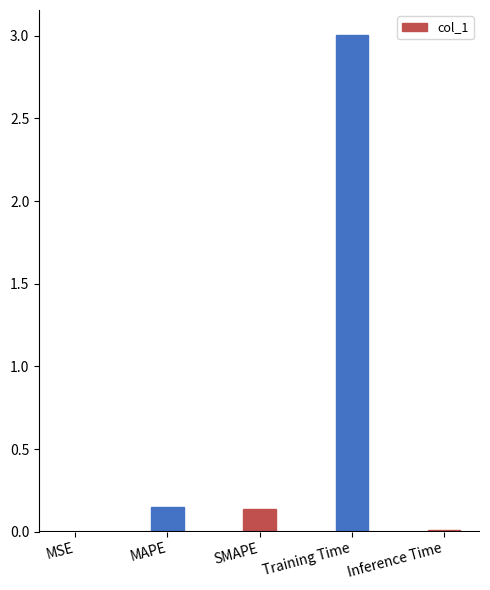

Between Inference Time and MAPE, which is larger?

MAPE